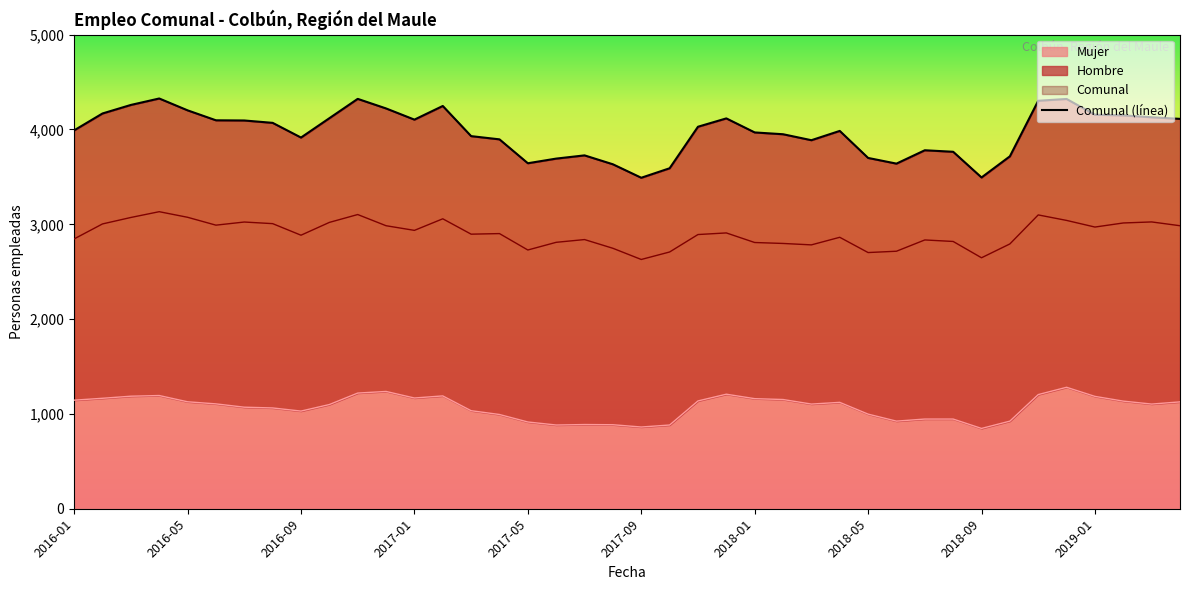

True or false: Hombre and Comunal cross at least once.

False